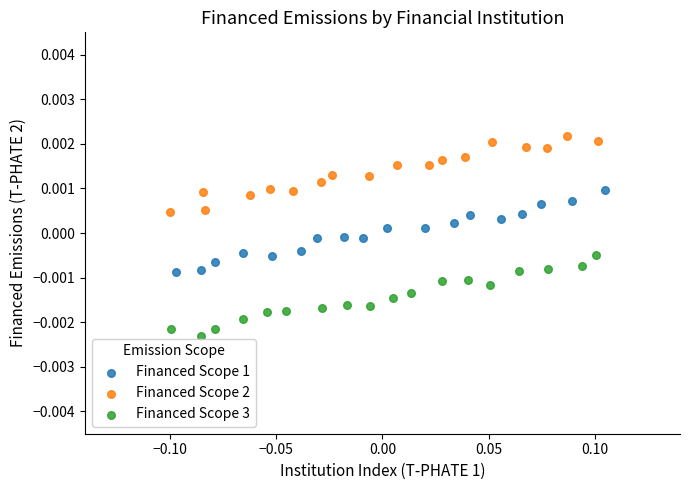

What are all the series names shown in the legend?

Financed Scope 1, Financed Scope 2, Financed Scope 3